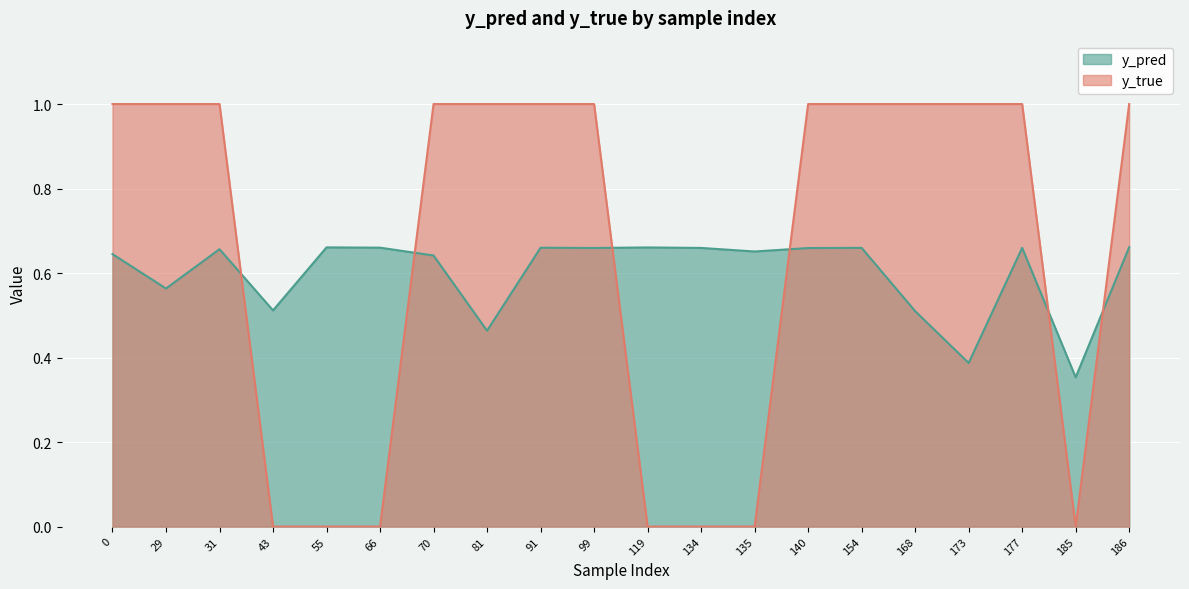

Between 29 and 66, which is larger?

66